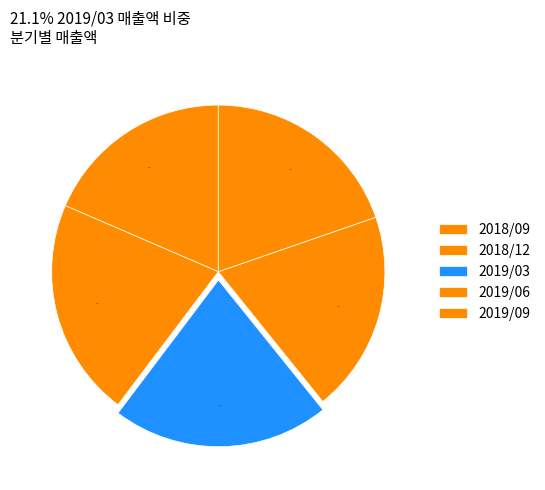

Is the sum of 2019/09 and 2018/09 greater than half?

No